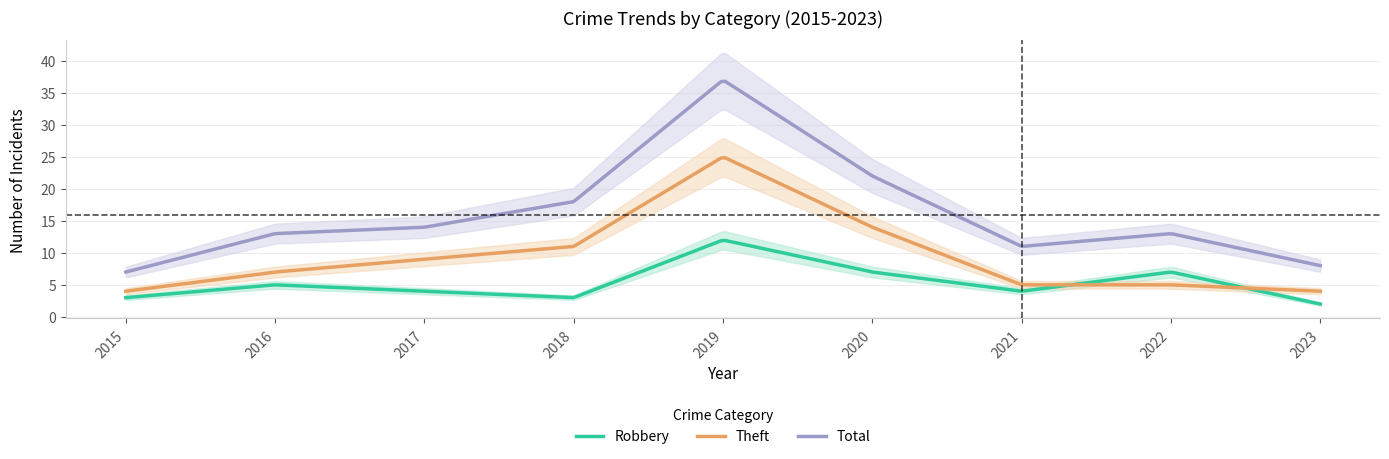

What is the value of the Total point at the 6th from the left?

22